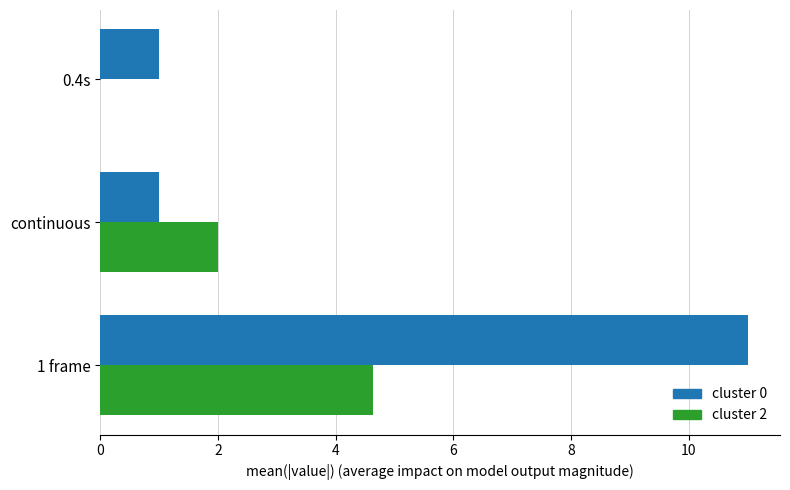

What is the maximum value for cluster 2?

4.6